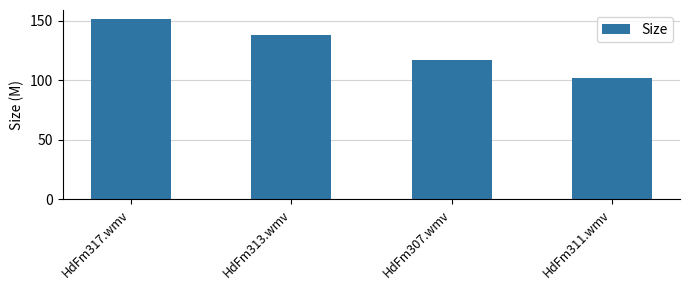

How many data points does each series have?

4